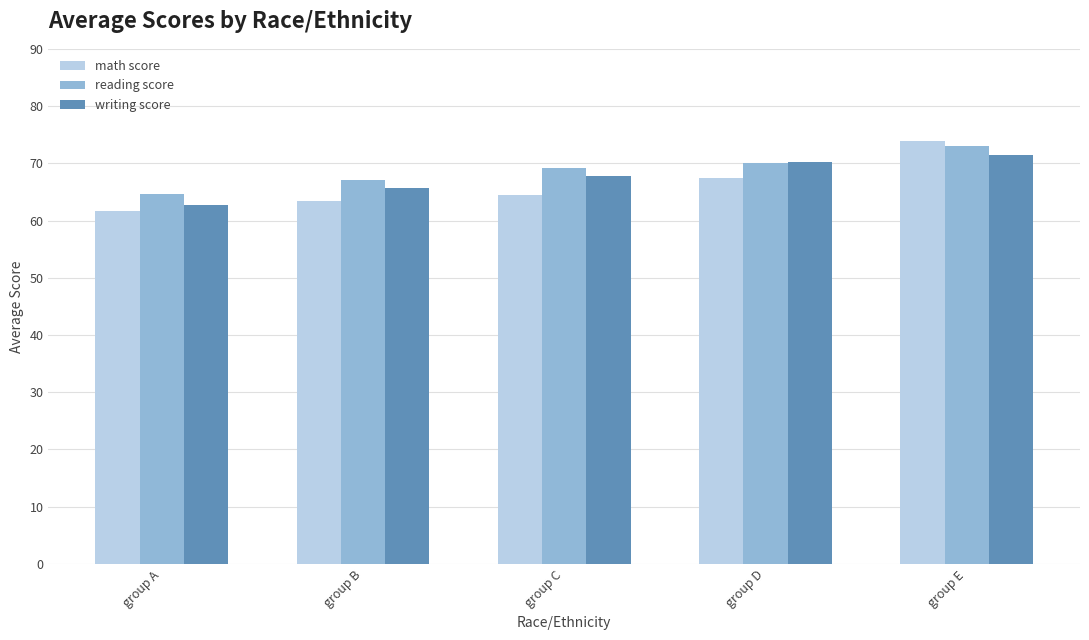

The value of writing score at group B is 65.6. True or false?

True